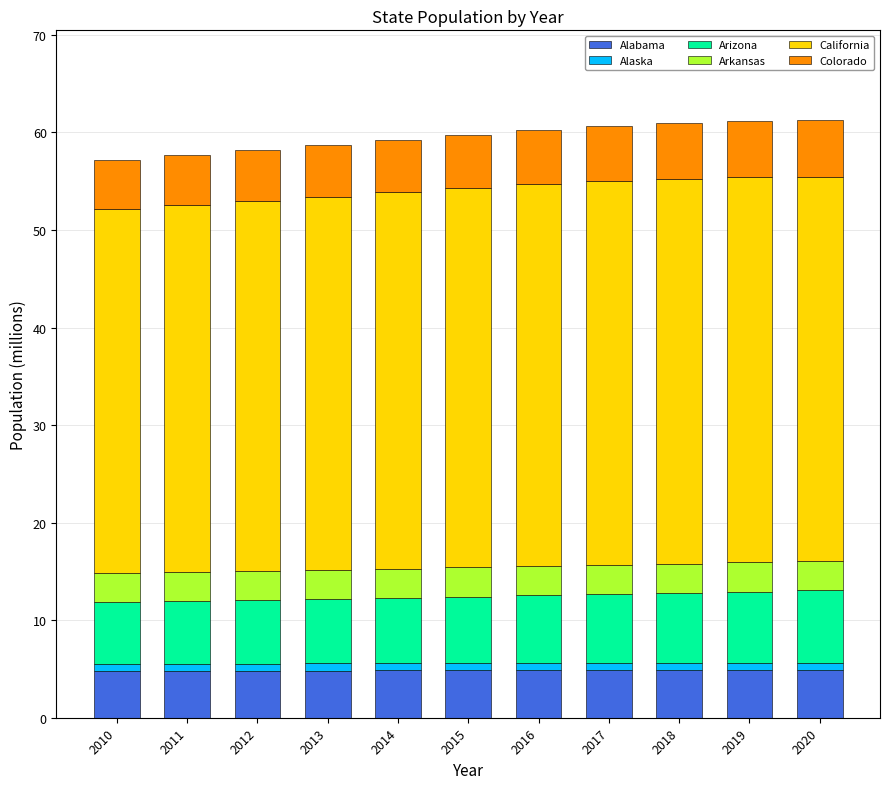

Is it true that Alabama equals 1.9 at 2015?

False